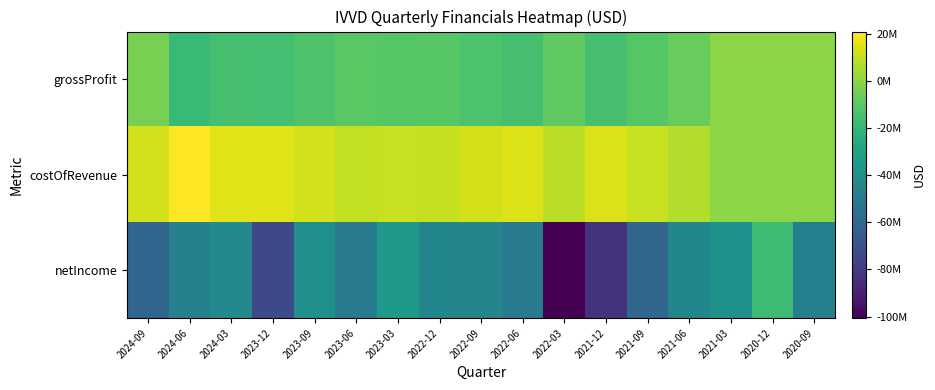

How many distinct data groups are displayed?

3